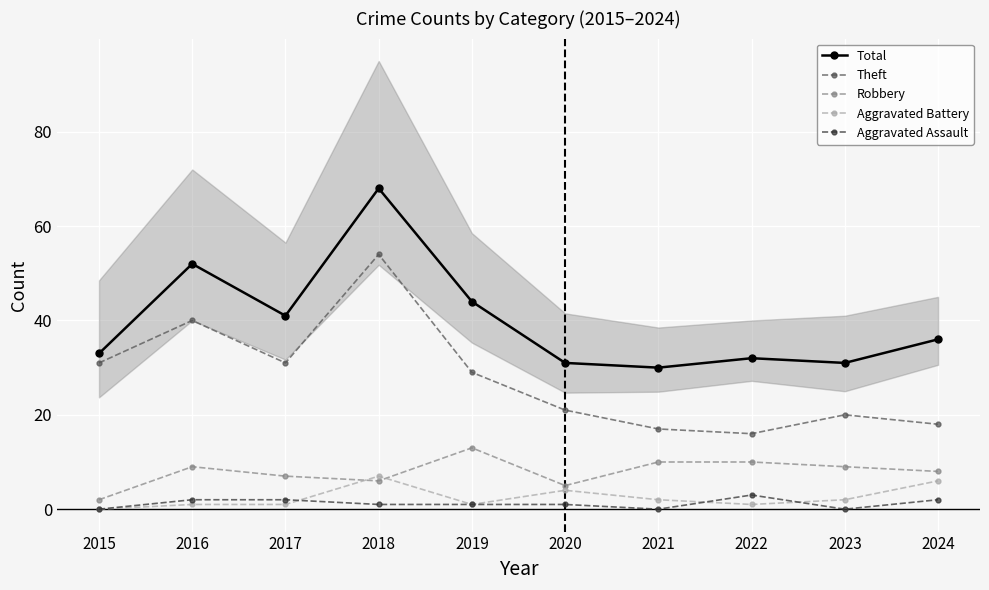

Is it true that Total equals 30 at 2021?

True